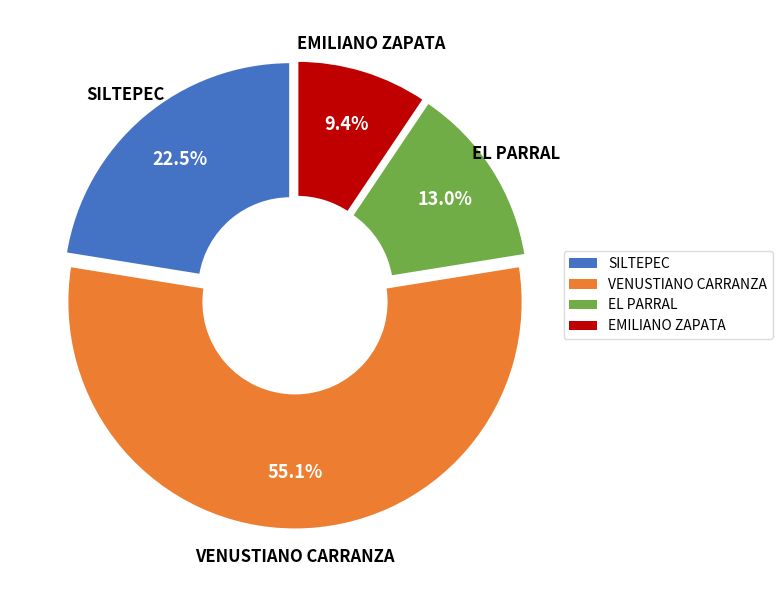

Which has a higher value, EMILIANO ZAPATA or SILTEPEC?

SILTEPEC